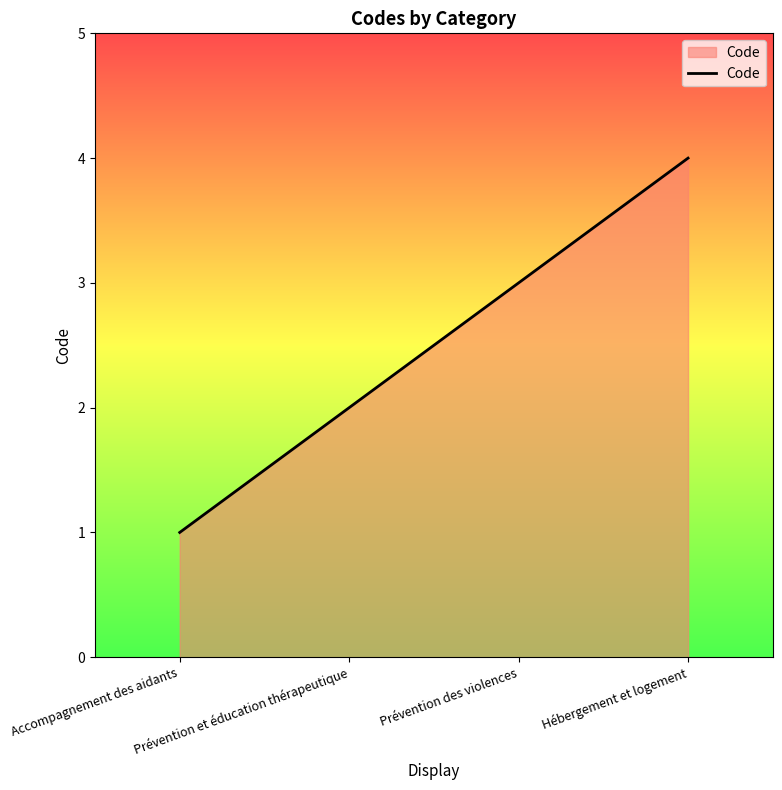

The value at Hébergement et logement is 4. True or false?

True